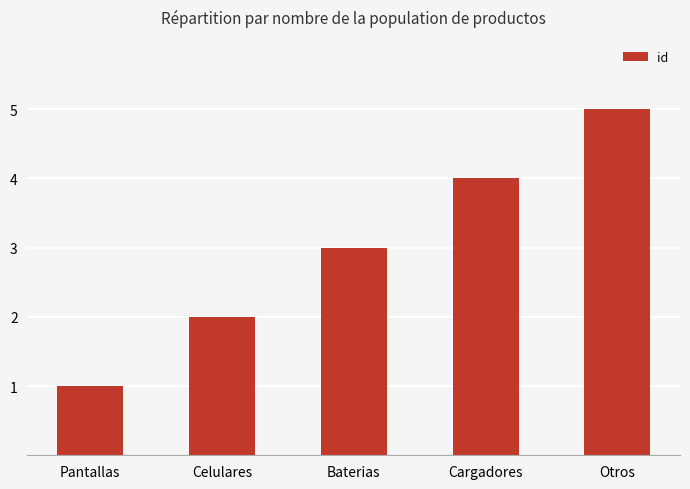

How many bars are there in total?

5